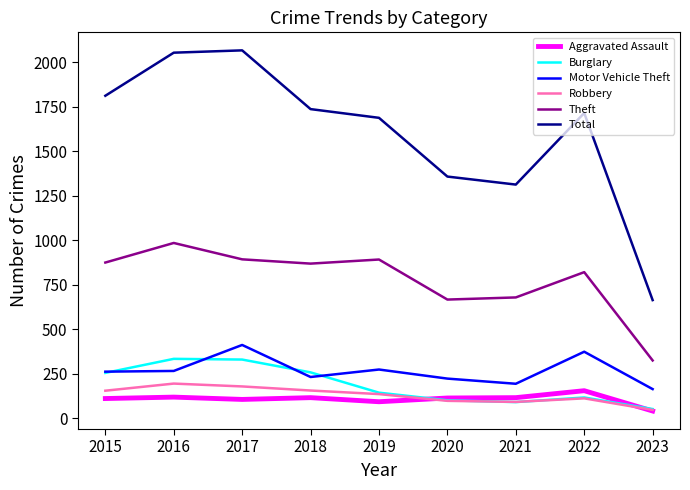

Which series has the largest total across all categories?

Total